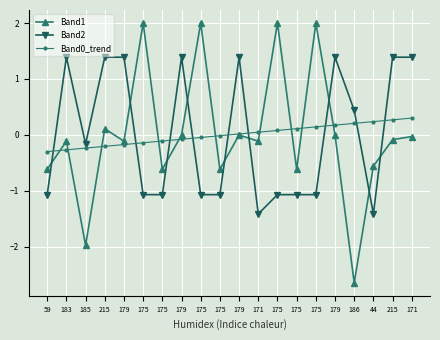

How many series are shown in this chart?

3